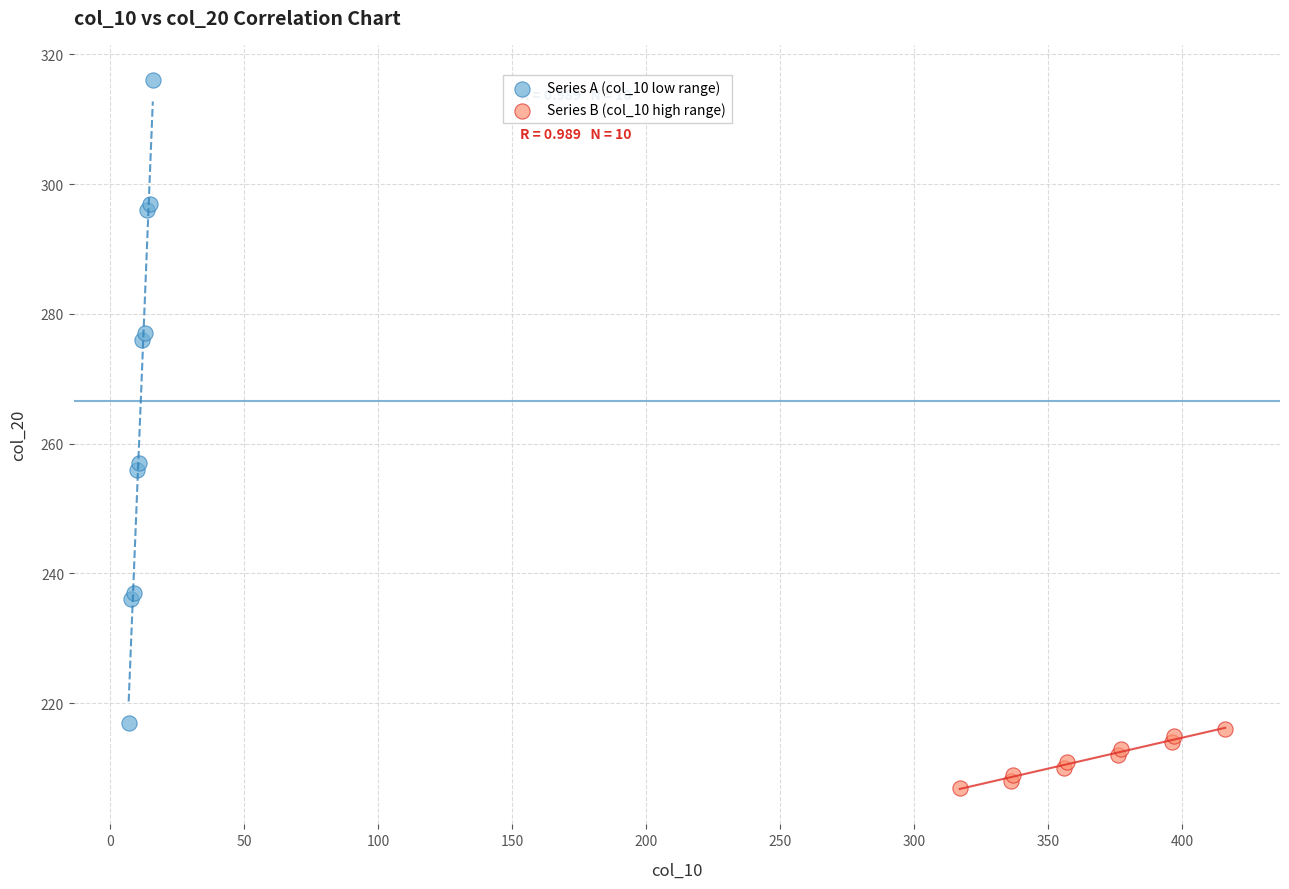

Which series has the widest spread of Y values?

Series A (col_10 low range)